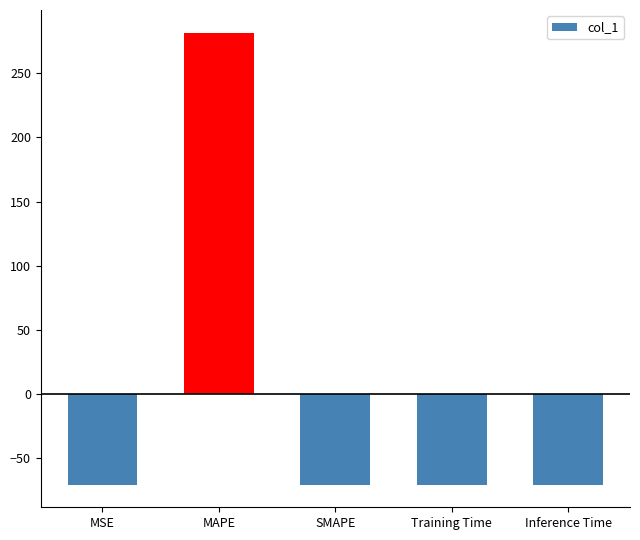

What is the difference between the maximum and minimum values?

352.1